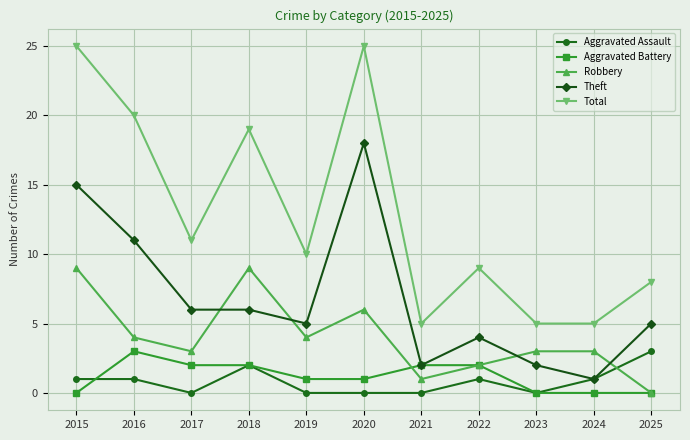

Reading right to left, extract all data points from this chart.

Aggravated Assault: 3	1	0	1	0	0	0	2	0	1	1
Aggravated Battery: 0	0	0	2	2	1	1	2	2	3	0
Robbery: 0	3	3	2	1	6	4	9	3	4	9
Theft: 5	1	2	4	2	18	5	6	6	11	15
Total: 8	5	5	9	5	25	10	19	11	20	25